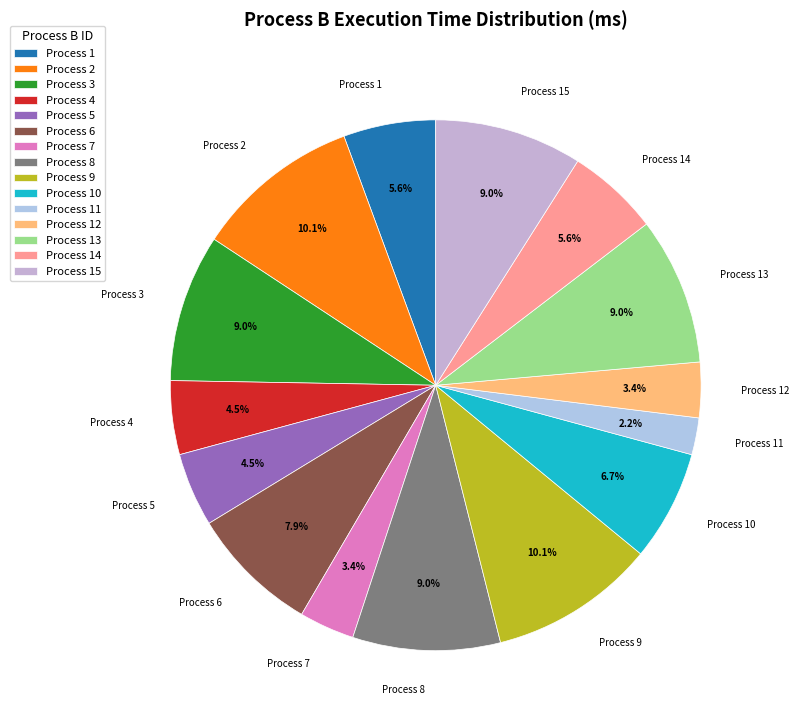

Approximately how many times larger is the value at Process 8 compared to Process 14?

1.6